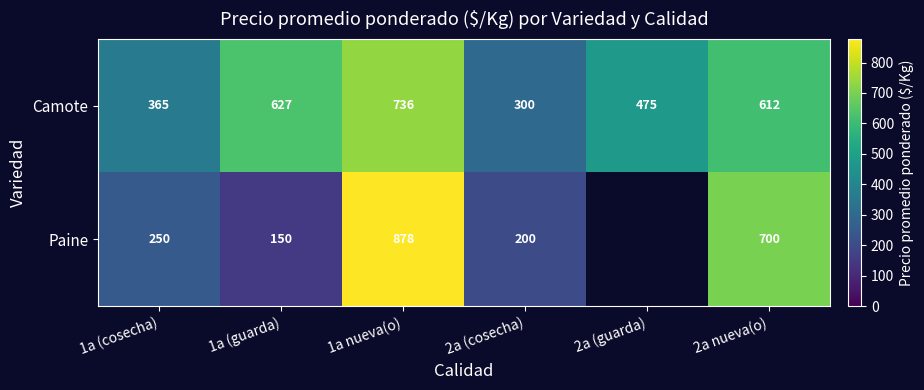

Between 1a (cosecha) and 1a (guarda), which series saw the biggest shift?

Camote